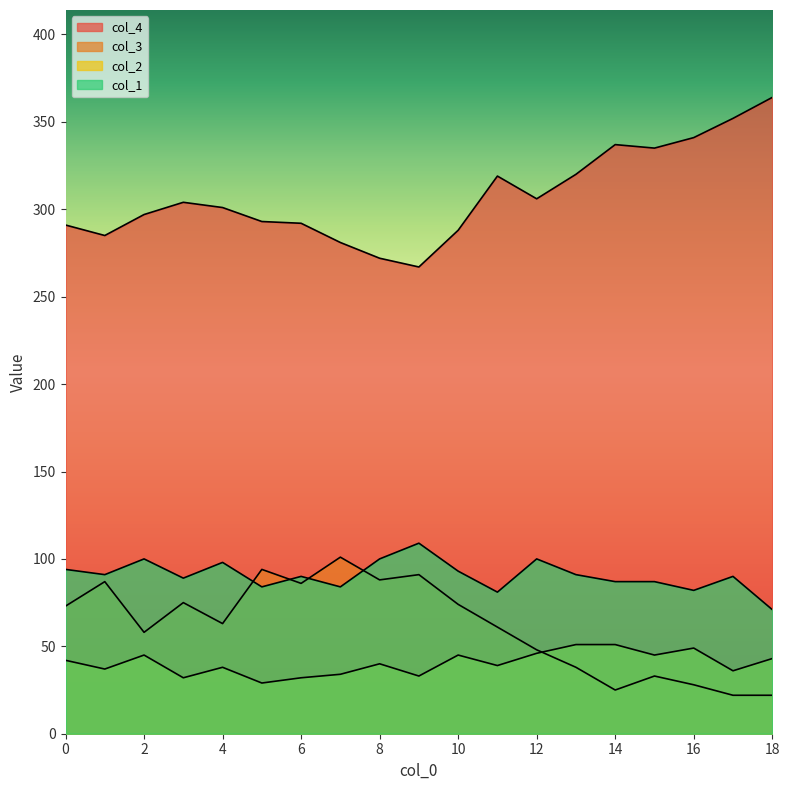

What is the value of the col_1 point at the 5th from the left?

98